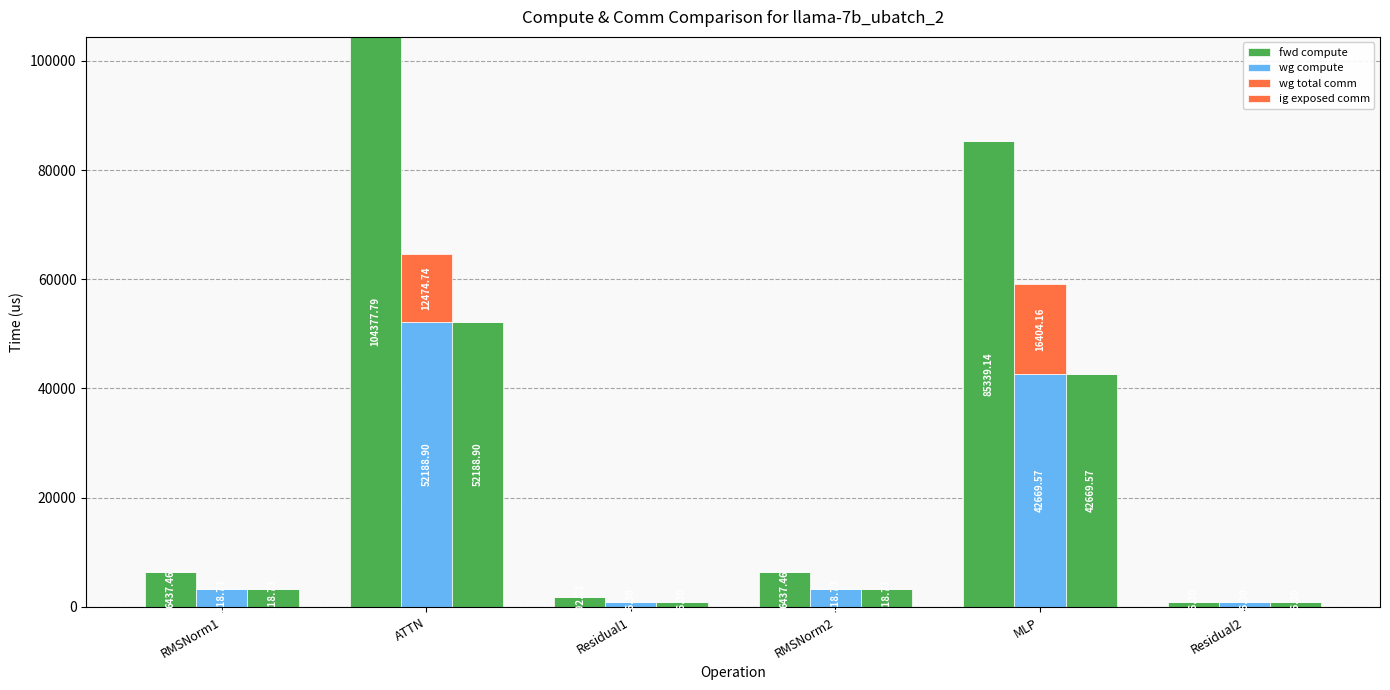

At which label is ig exposed comm closest to 0?

RMSNorm1